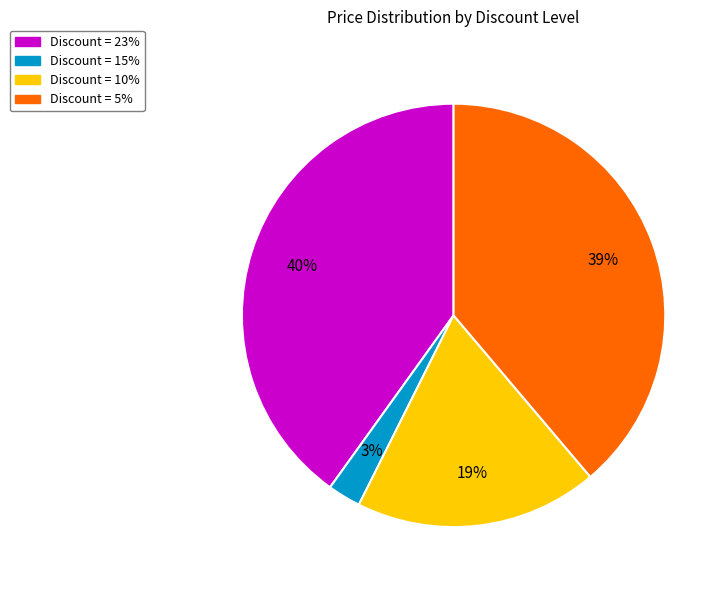

Is there a majority slice in this chart?

No